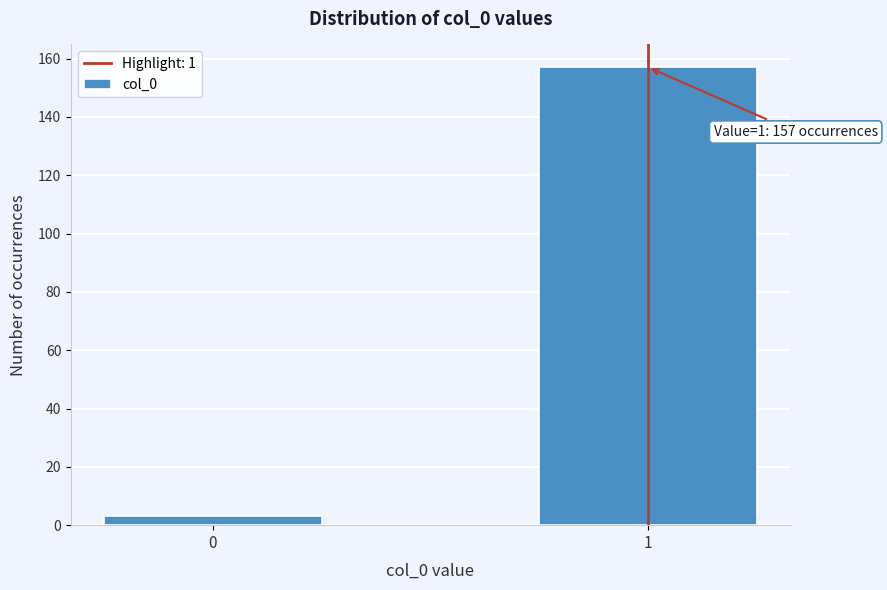

Reading left to right, extract all data points from this chart.

3	157